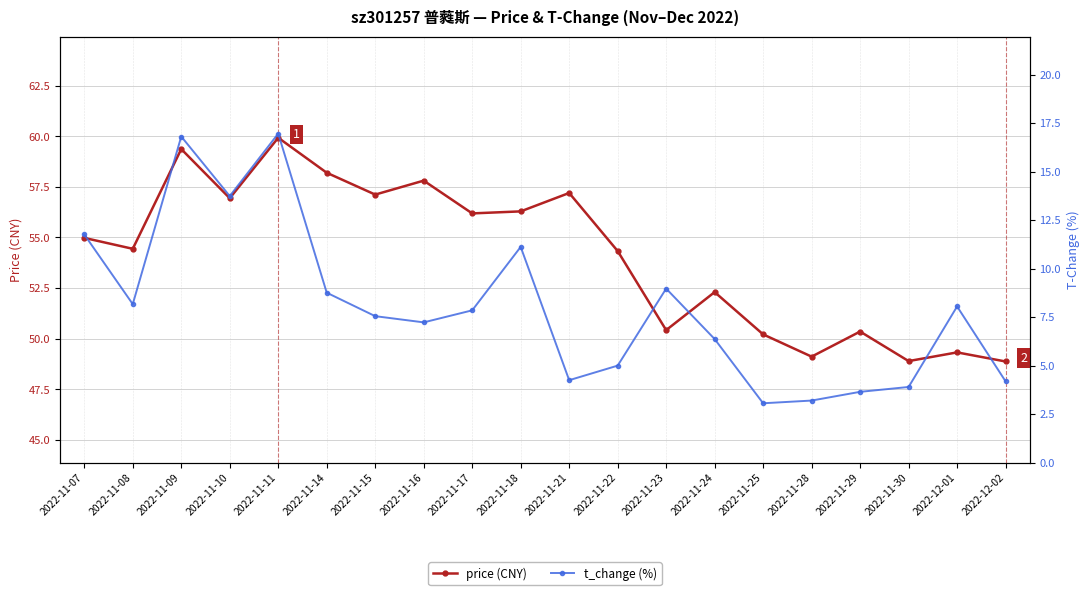

What position from the right is 2022-11-18?

11